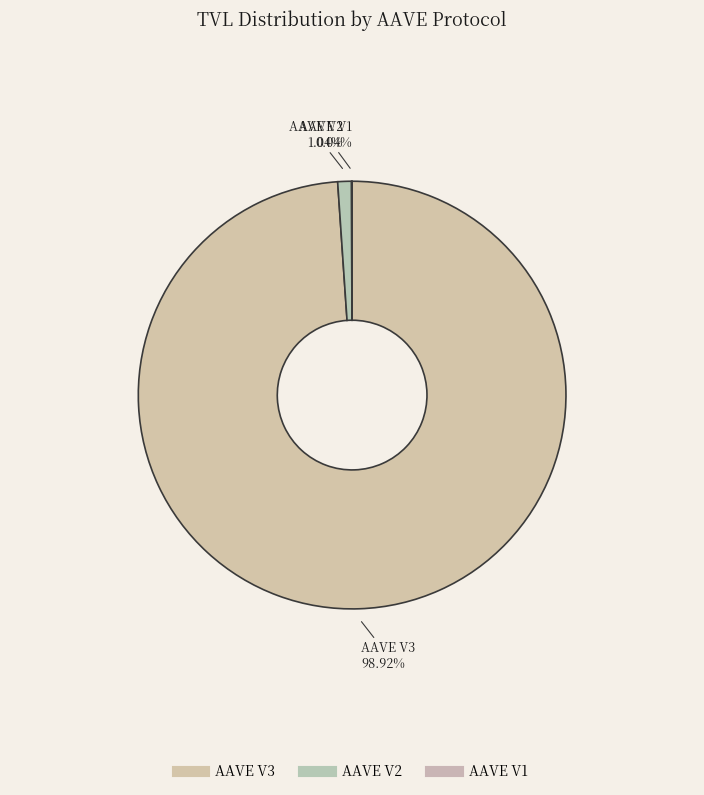

What is the smallest slice in the pie chart?

AAVE V1